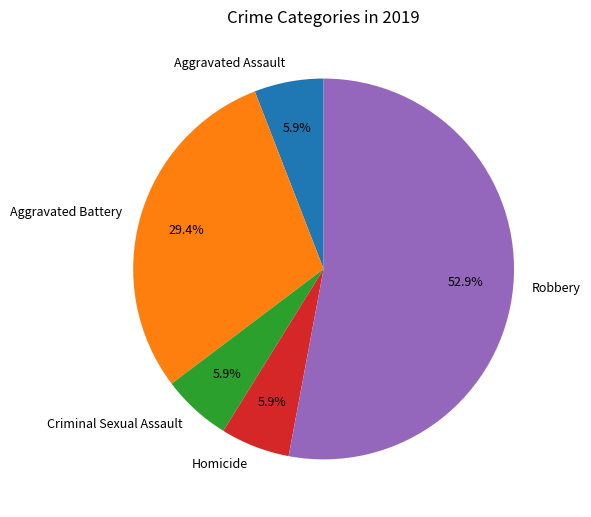

Is the sum of Aggravated Assault and Homicide greater than half?

No